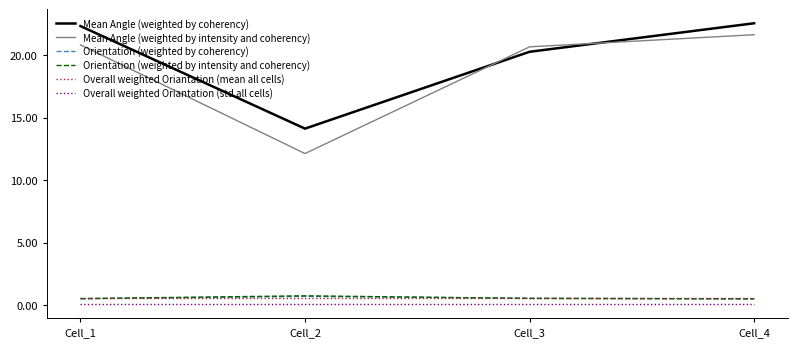

The value of Overall weighted Oriantation (mean all cells) at Cell_4 is 0.6. True or false?

True